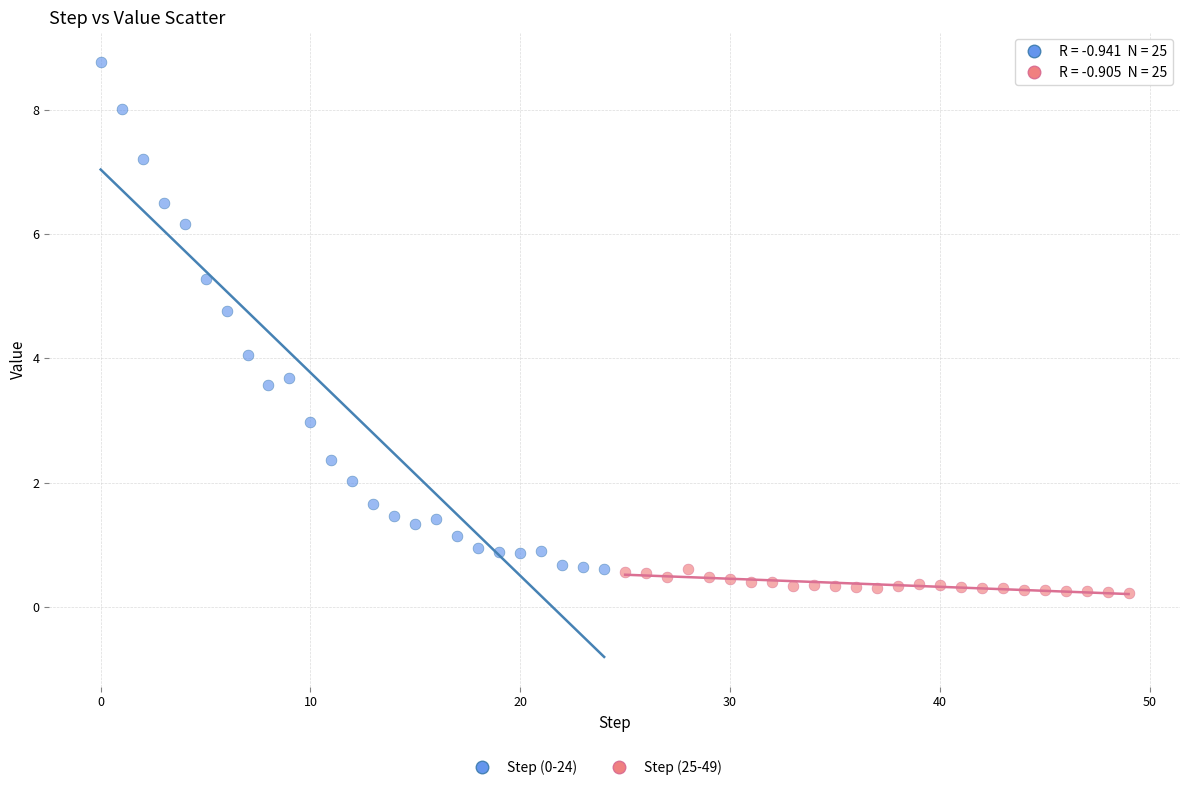

Which series reaches the maximum Y coordinate?

Step (0-24)